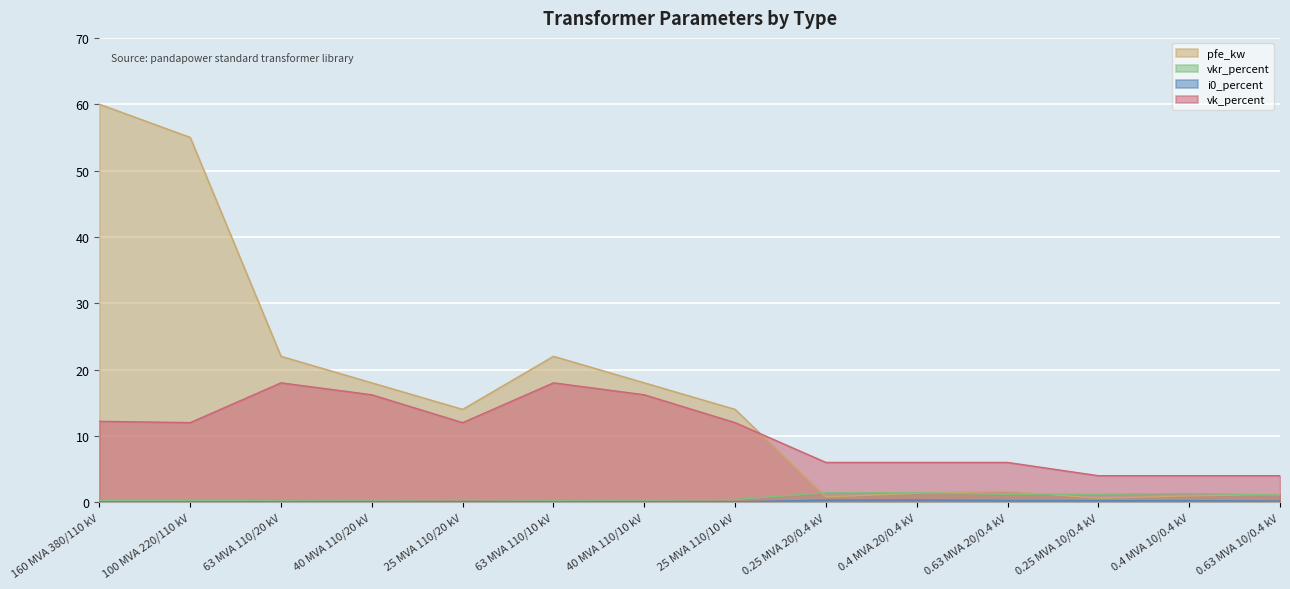

What position from the left is 0.4 MVA 10/0.4 kV?

13